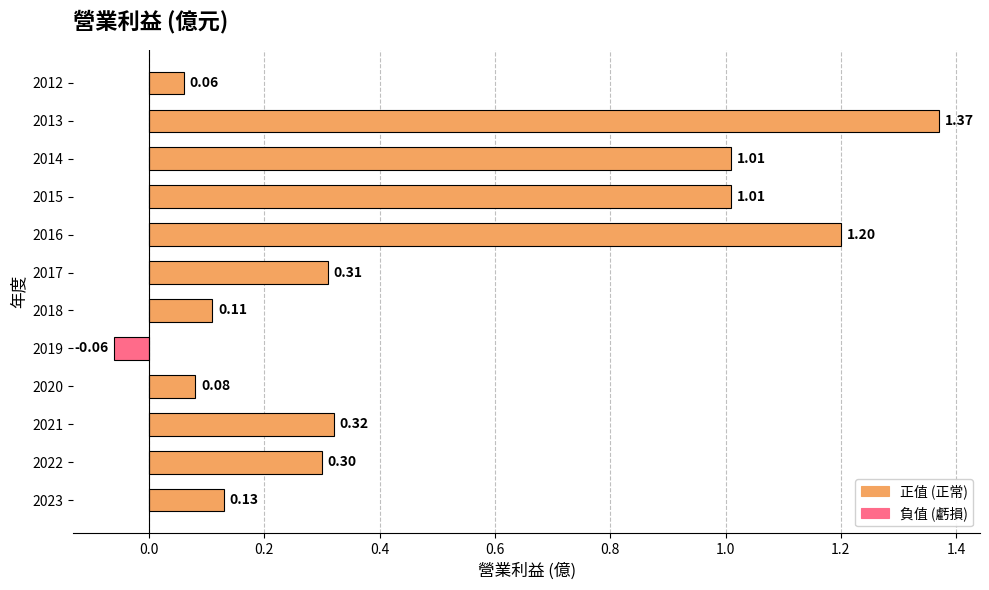

How many negative values are there?

1